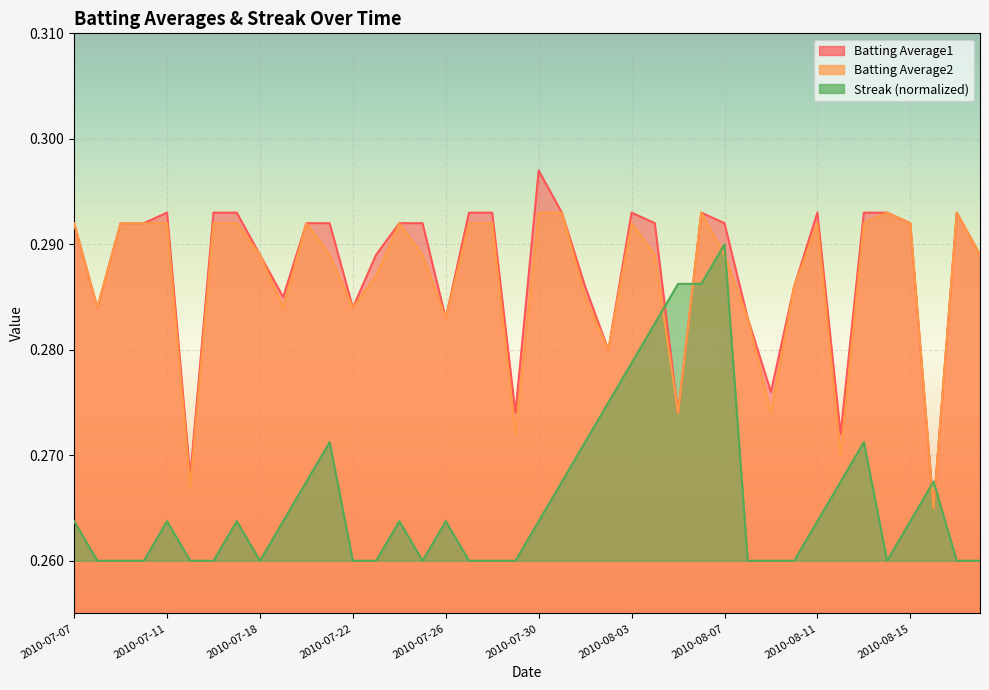

How many lines are shown in the chart?

3